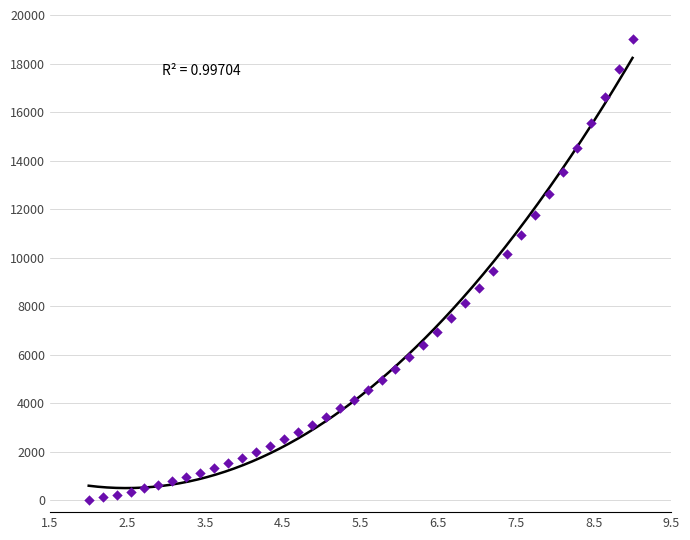

What is the range of Y values (max minus min)?

19000.0